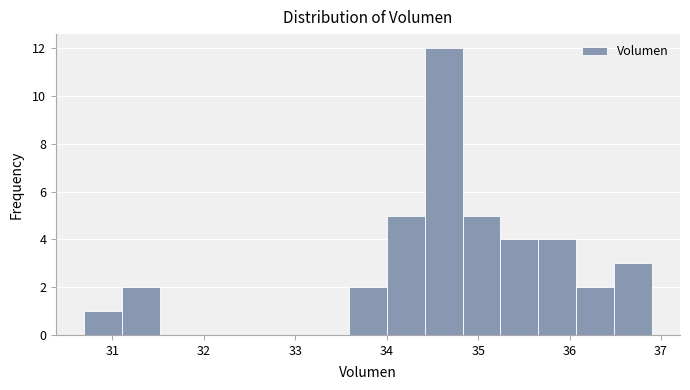

Reading left to right, transcribe this chart: for each bar, give the range it covers on the x-axis and its height. Neither the bar edges nor the heights are printed on the chart, so give them approximately, as read against the axes.

30.7 to 31.1: 1
31.1 to 31.5: 2
31.5 to 31.9: 0
31.9 to 32.3: 0
32.3 to 32.8: 0
32.8 to 33.2: 0
33.2 to 33.6: 0
33.6 to 34.0: 2
34.0 to 34.4: 5
34.4 to 34.8: 12
34.8 to 35.2: 5
35.2 to 35.7: 4
35.7 to 36.1: 4
36.1 to 36.5: 2
36.5 to 36.9: 3